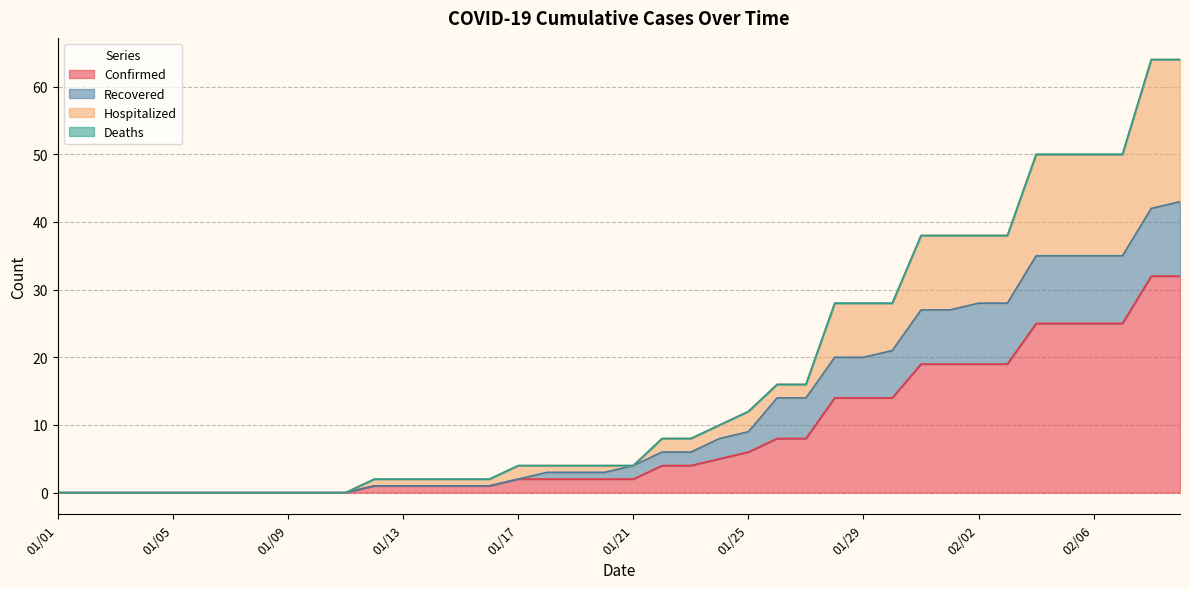

What position from the left is 01/05?

5